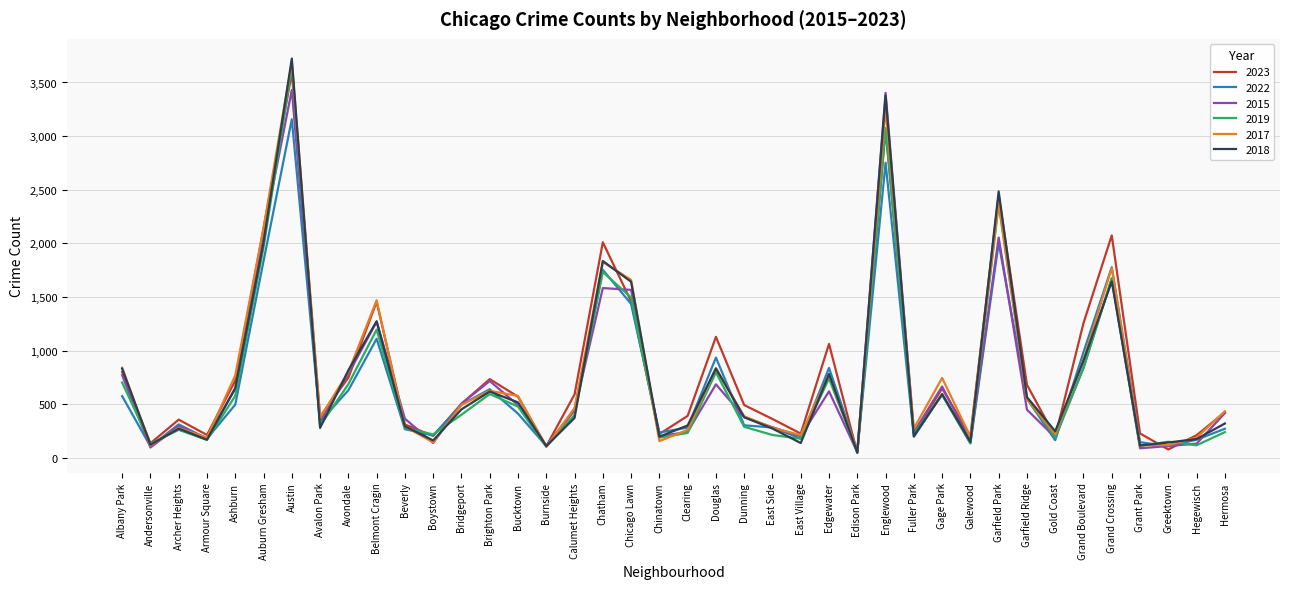

Does the chart display data point markers on the line(s)?

No